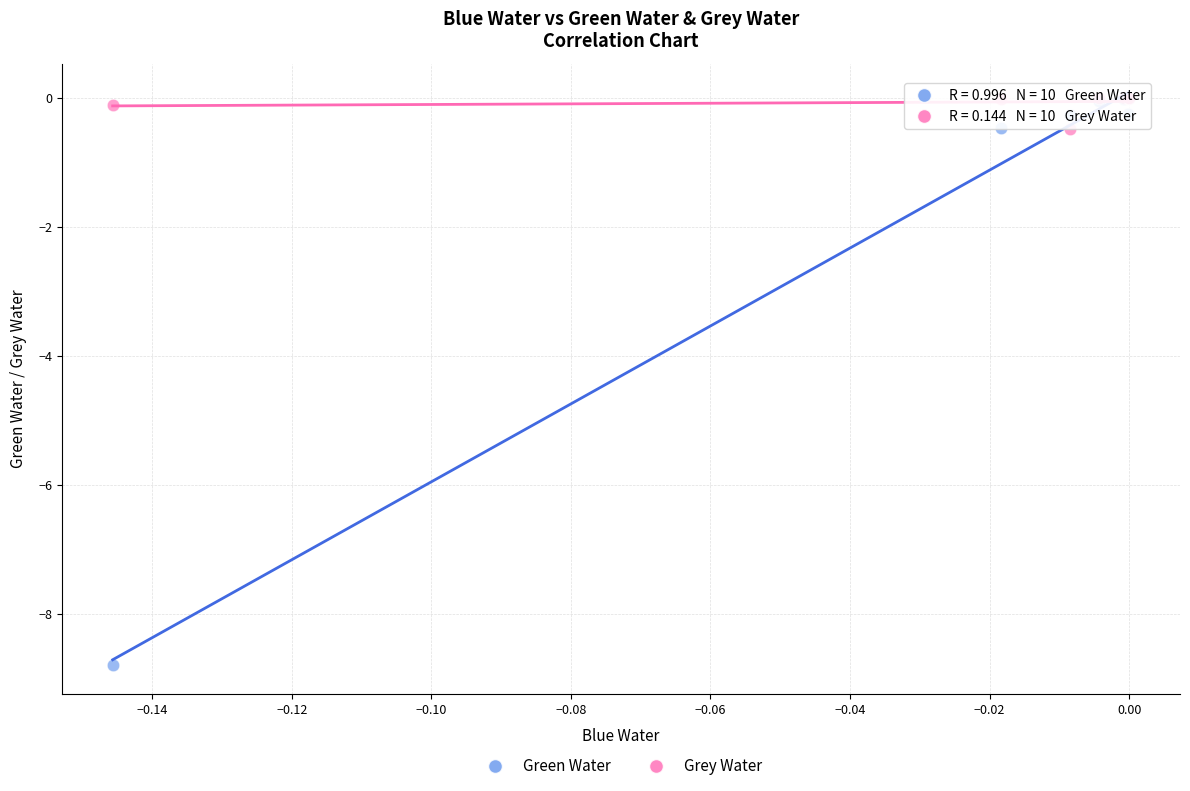

What are all the series names shown in the legend?

Green Water, Grey Water